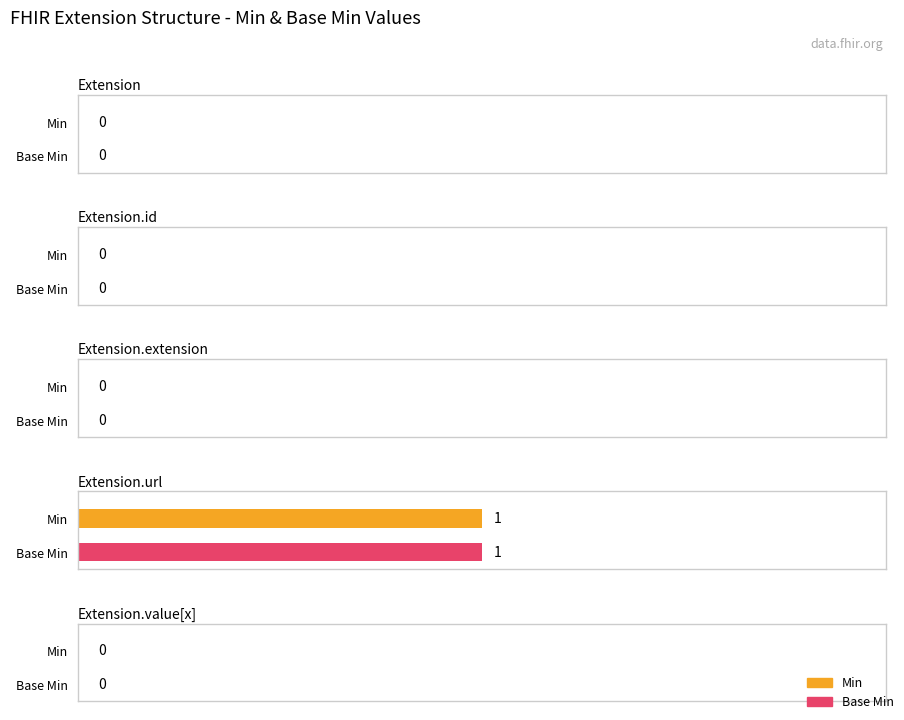

Are the bars grouped side by side (vs. stacked)?

Yes